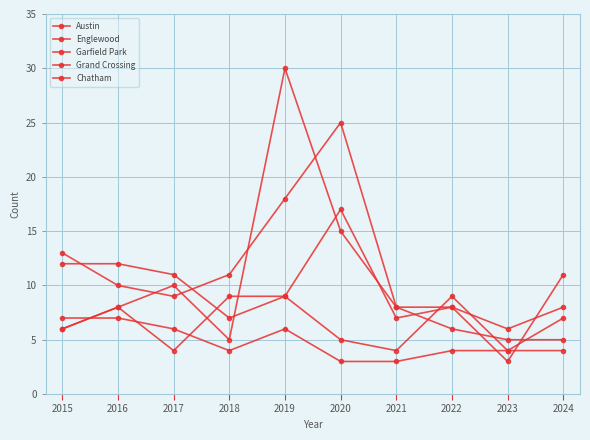

At which category does Austin reach its first local valley?

2017